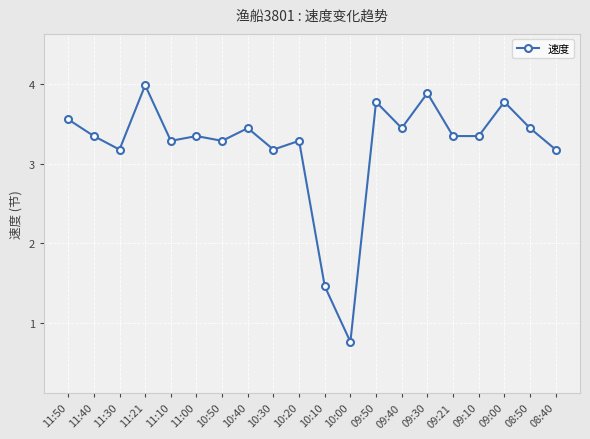

Approximately how many times larger is the value at 11:00 compared to 11:21?

0.8